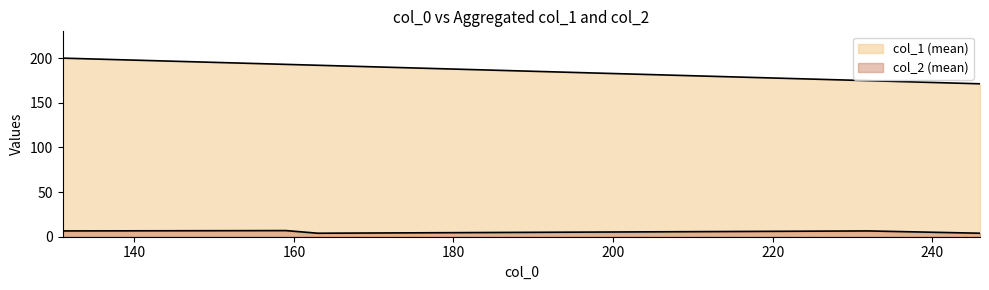

True or false: col_1 and col_2 intersect in this chart.

False